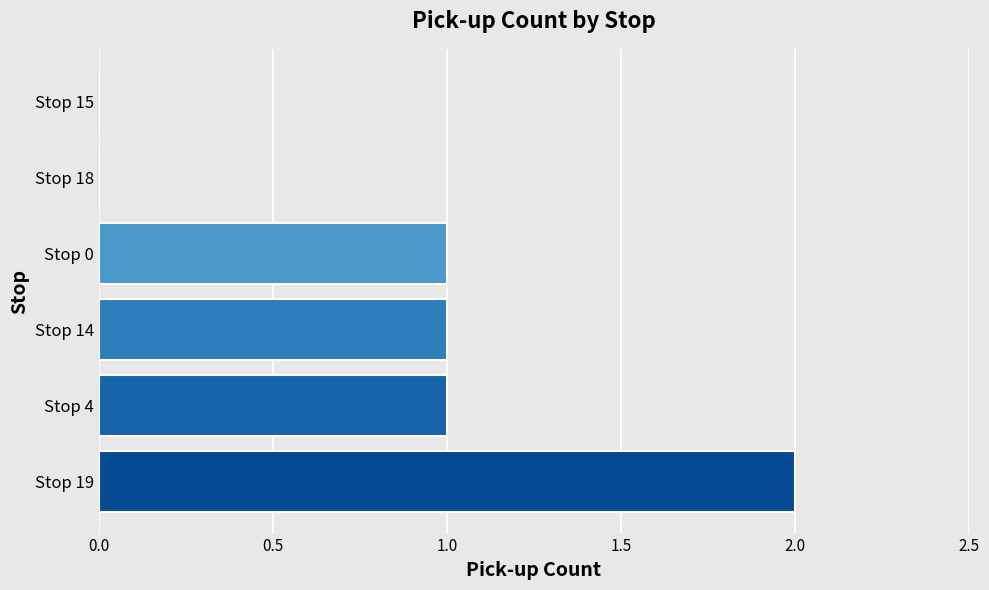

What is the greatest value displayed?

2